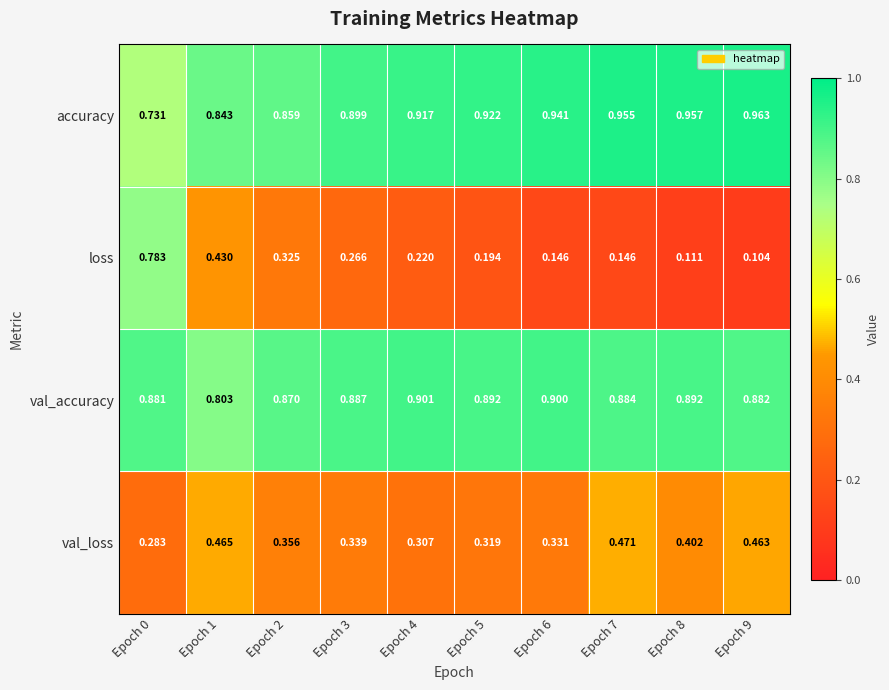

Which series has the largest total across all categories?

accuracy